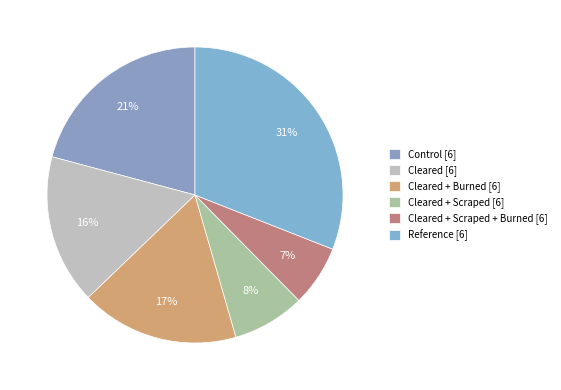

To the nearest percent, what is the average slice percentage?

17%